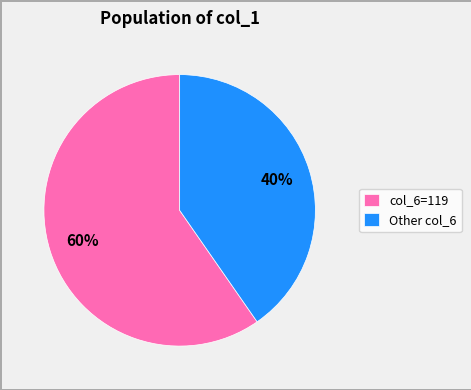

The col_6=119 slice represents 60% of the pie. True or false?

True